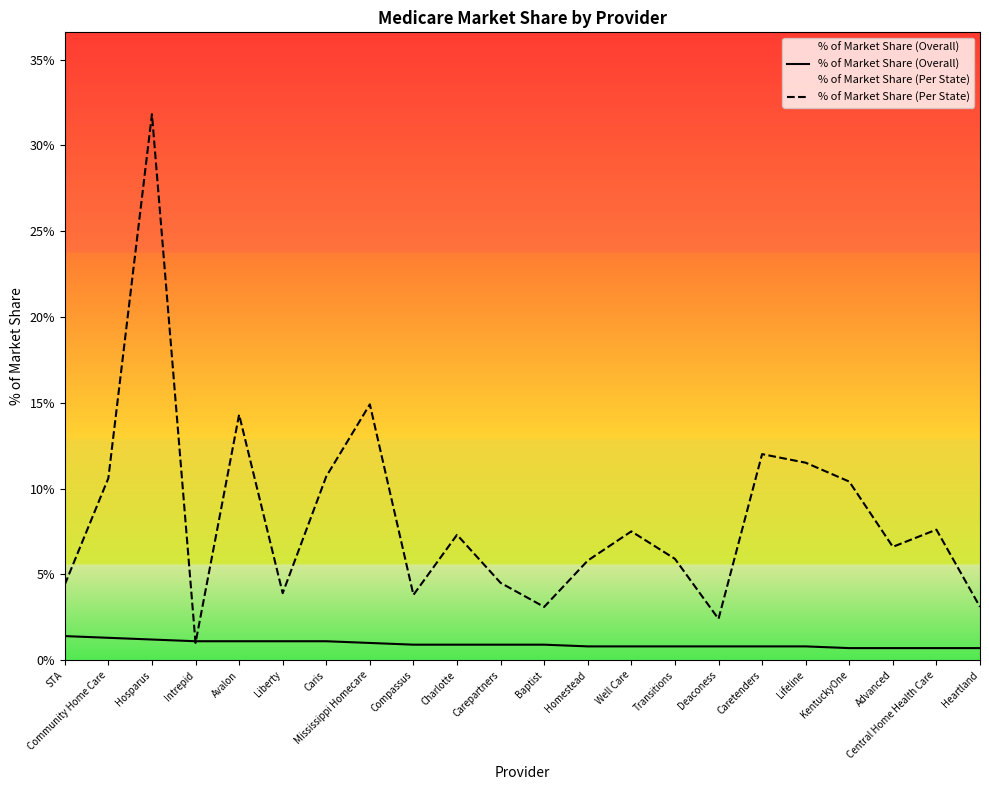

Is it true that % of Market Share (Overall) equals 0.0 at Charlotte?

False